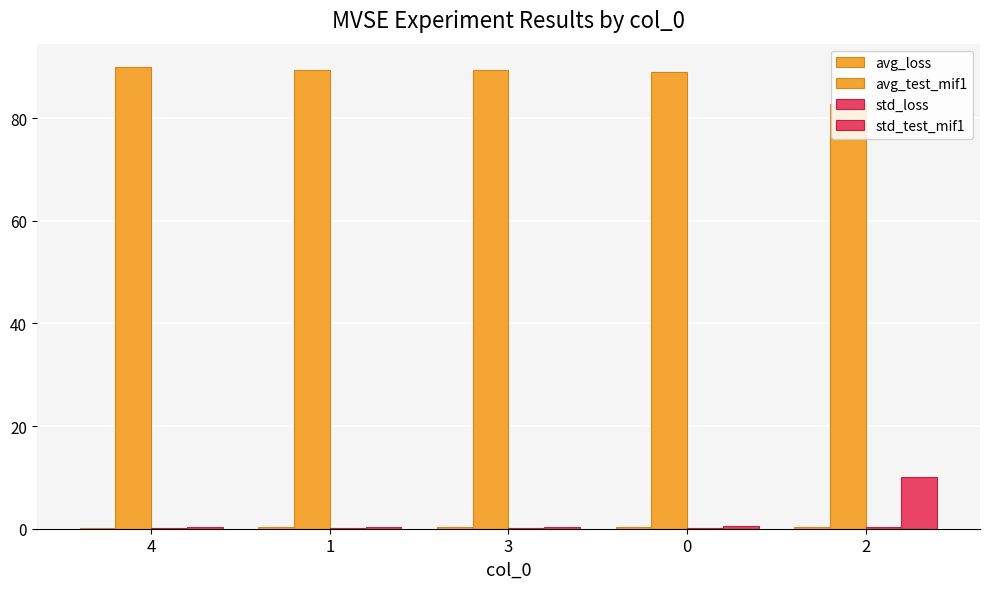

What is the sum of the std_loss values at 2 and 3?

0.4